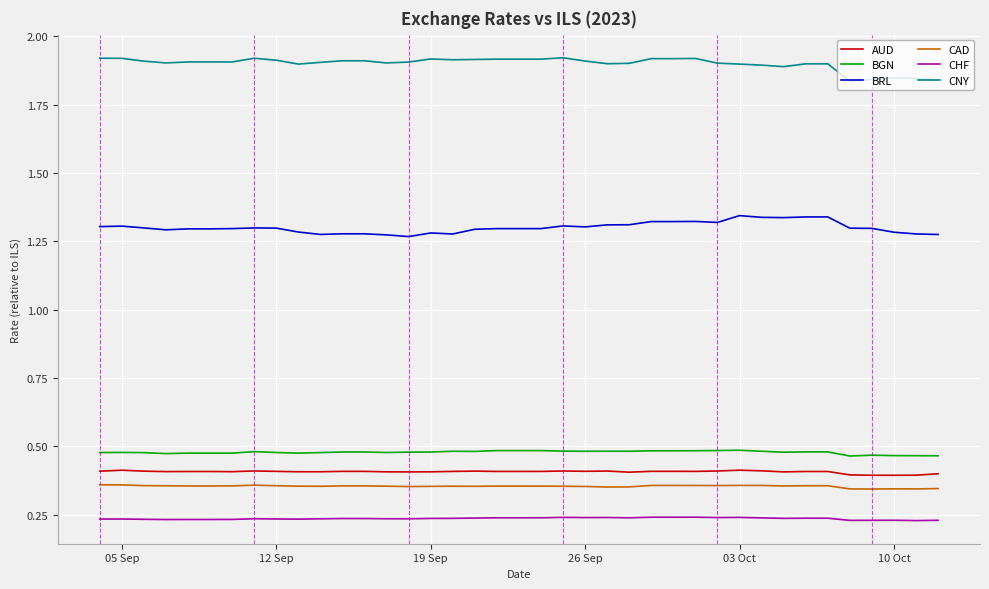

Which series has the largest total across all categories?

CNY